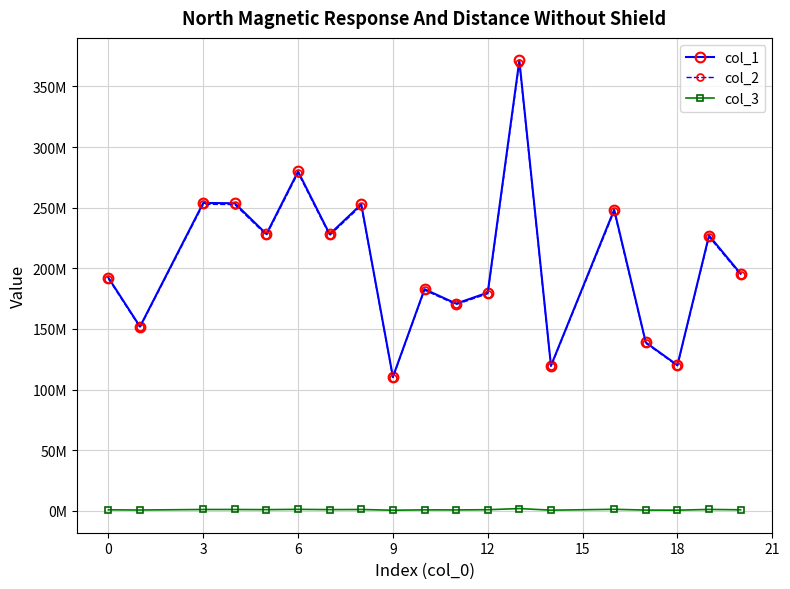

Reading left to right, transcribe all the data shown in this chart.

col_1: 192283662.0	151906759.2	253919477.8	253645609.4	228270569.3	279906746.7	228115512.6	252780537.5	110379305.5	182796976.5	170871609.8	179937447.1	371486162.7	119632456.2	248385815.7	138823791.3	120118116.6	227053358.1	195512649.5
col_2: 191468231.9	151262558.1	252842664.6	252569957.7	227302527.1	278719727.6	227148128.0	251708554.3	109911212.6	182021777.2	170146983.2	179044208.7	369642045.5	119125122.9	247152788.6	138235072.0	119608723.7	225926228.7	194683526.0
col_3: 815430.1	644201.1	1076813.2	1075651.8	968042.2	1187019.1	967384.6	1071983.2	468092.8	775199.3	724626.6	893238.5	1844117.1	507333.3	1233027.2	588719.3	509392.9	1127129.4	829123.5